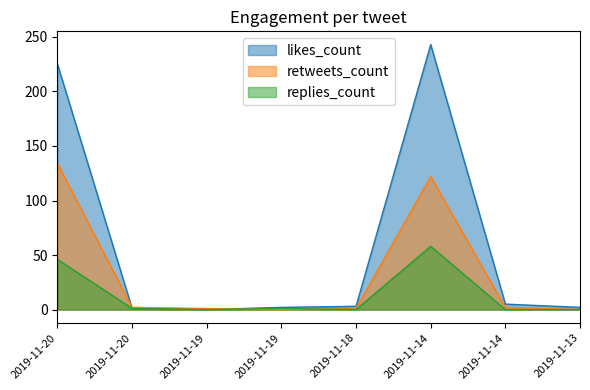

True or false: likes_count and replies_count intersect in this chart.

False